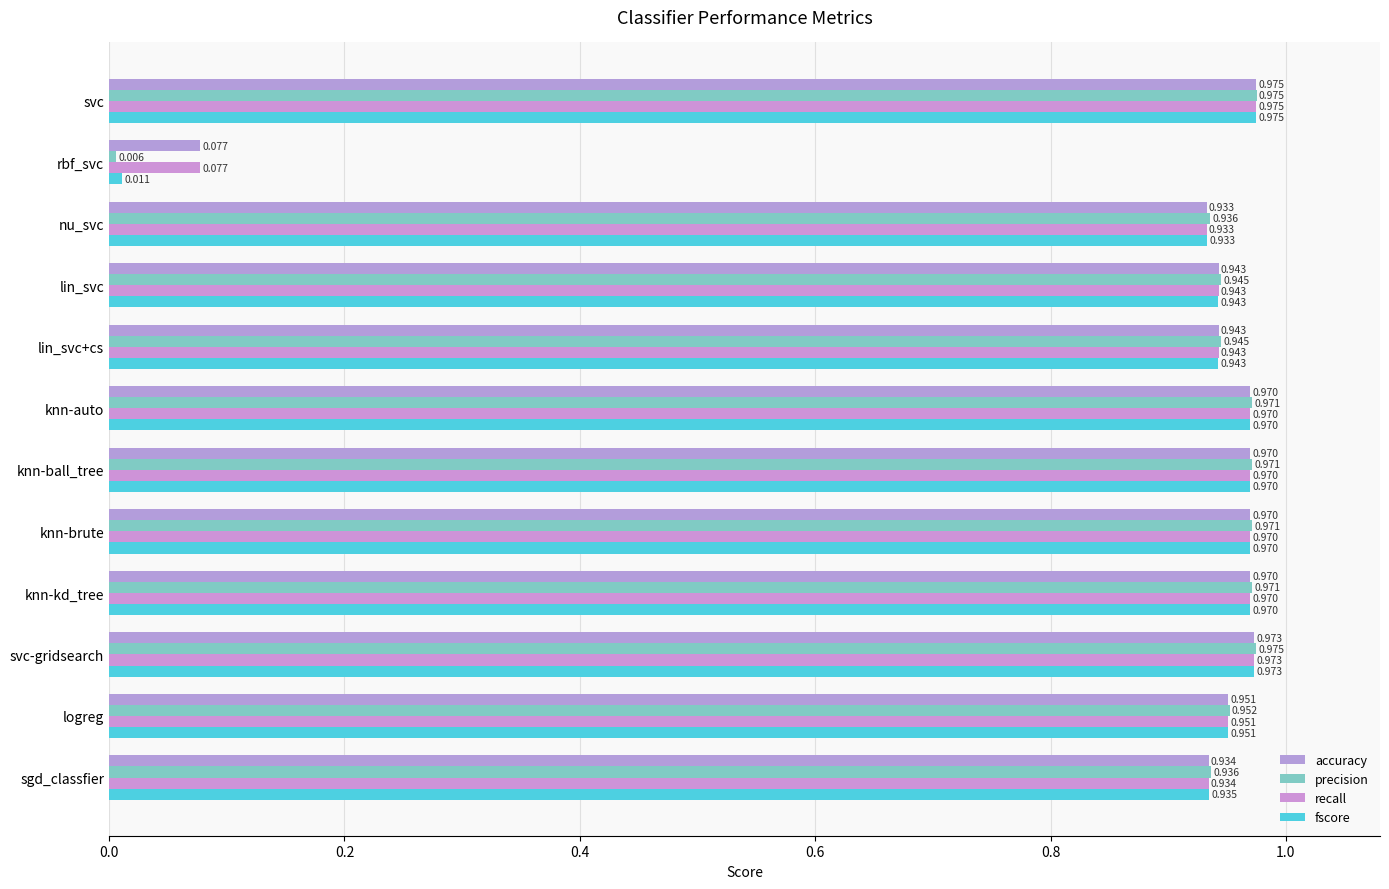

Count the number of data series in this chart.

4